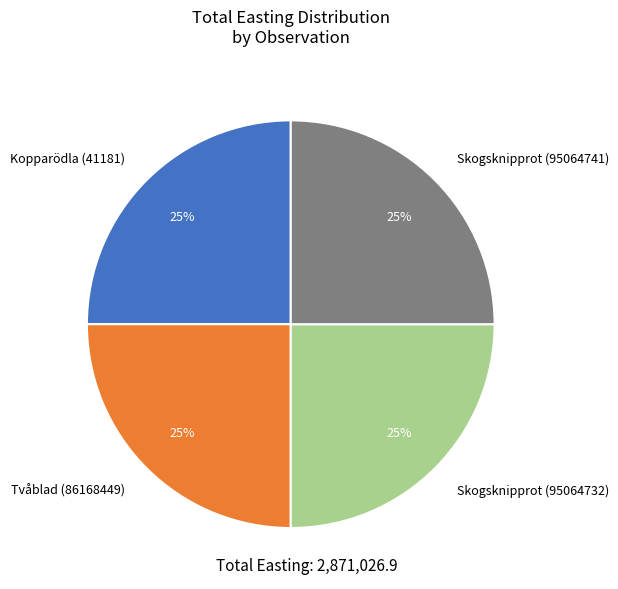

The Tvåblad (86168449) slice represents 25% of the pie. True or false?

True